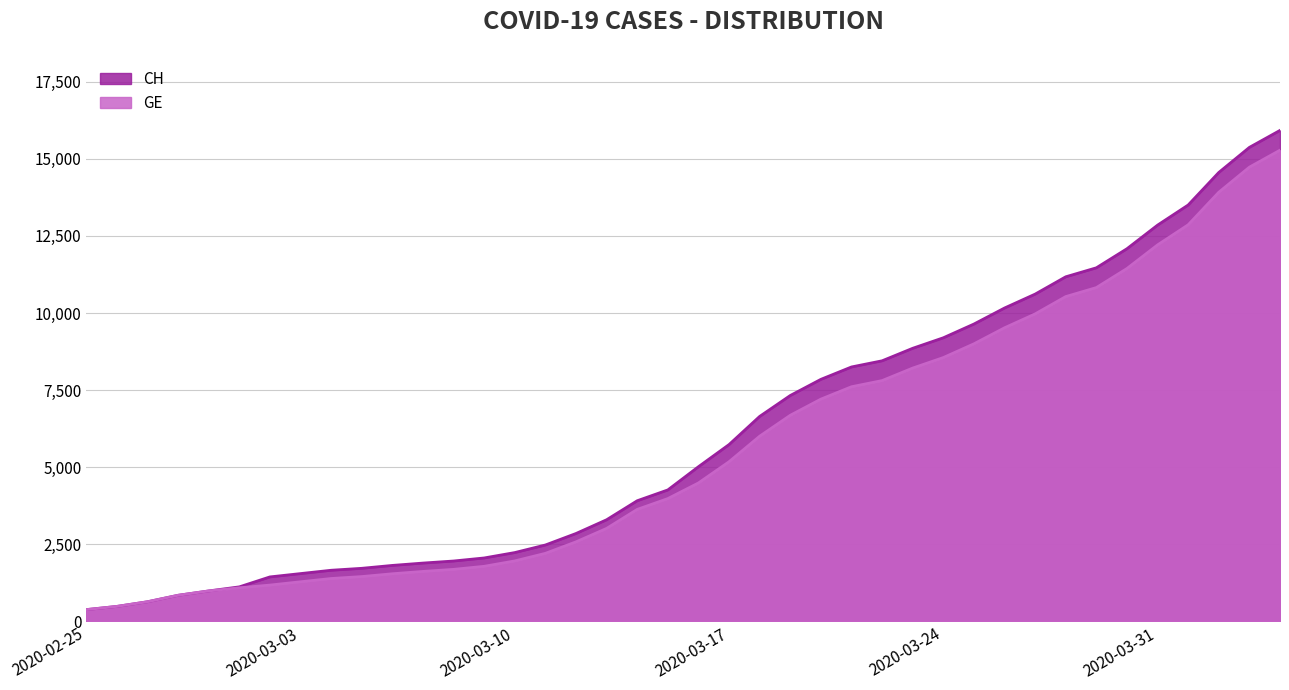

Read the CH value at 2020-03-26, to the nearest 10.

10160